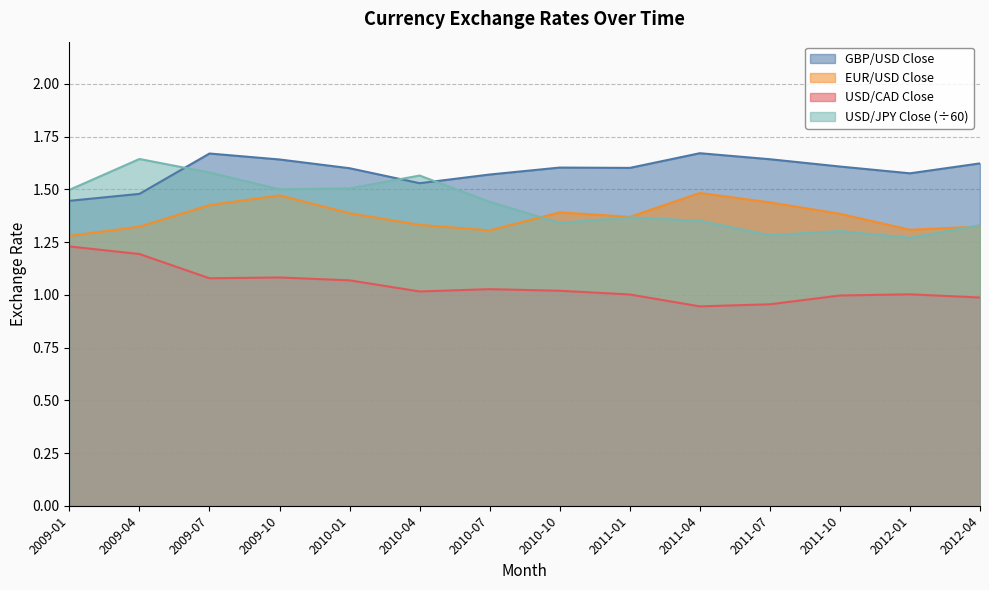

Rank the series at 2010-10 from highest to lowest value.

GBP/USD Close, EUR/USD Close, USD/JPY Close (÷60), USD/CAD Close